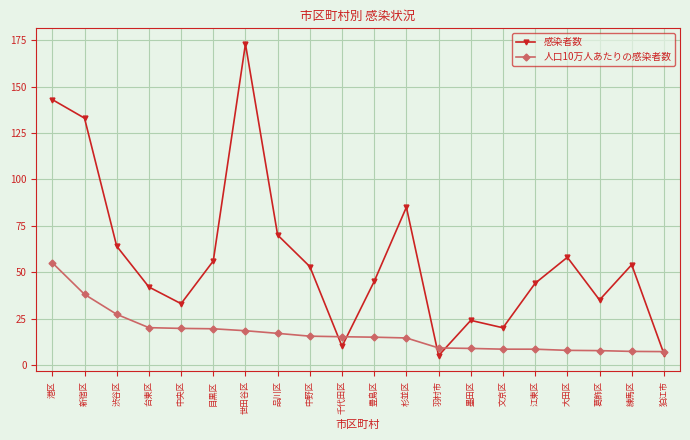

At which category does 感染者数 reach its first local valley?

中央区